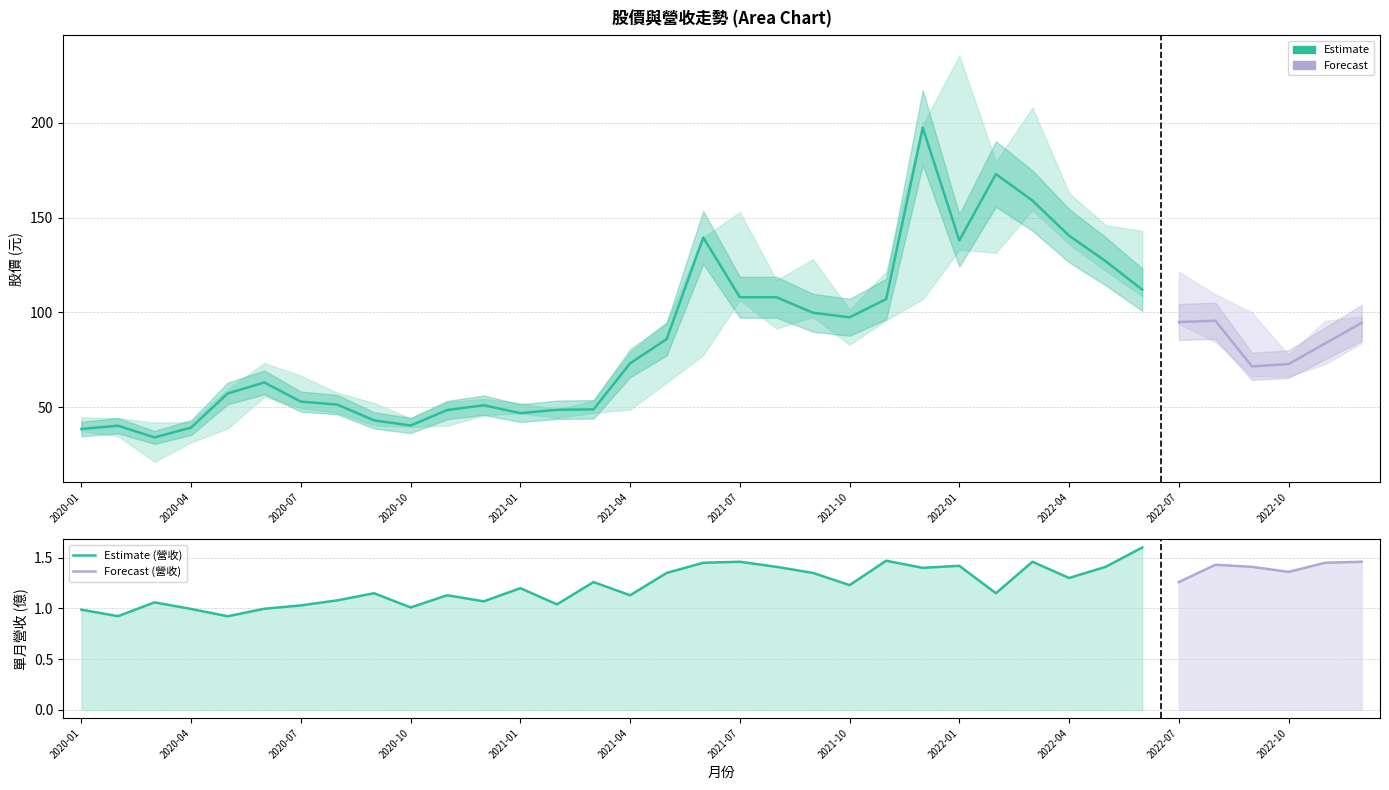

What is the difference between the maximum and second lowest values in the 最低 series?

122.6